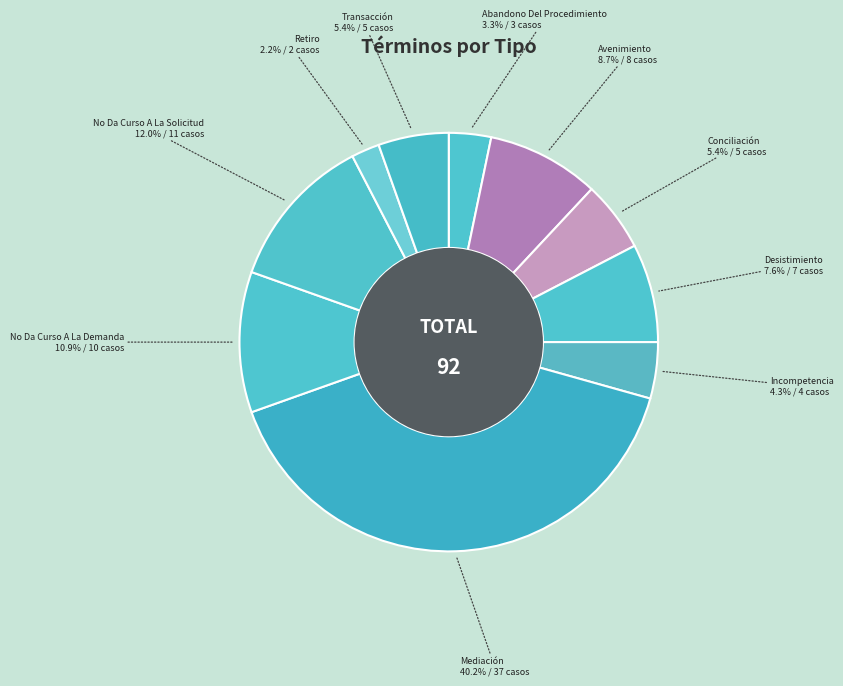

True or false: Transacción accounts for 5% of the total.

True